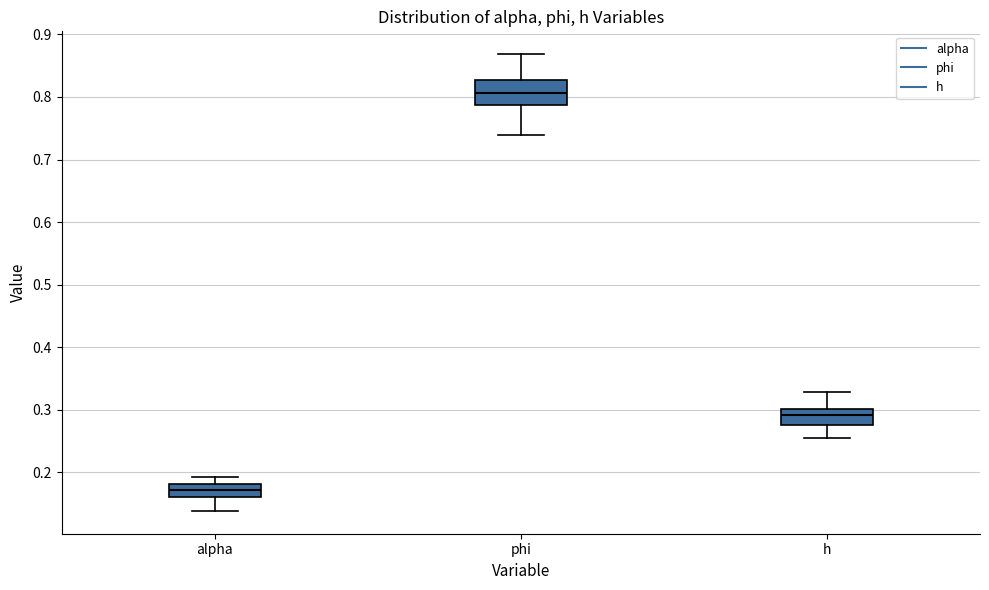

Where does the lower whisker of the box for alpha end on the y-axis? The values are not printed on the chart, so give them approximately, as read against the axis.

0.14